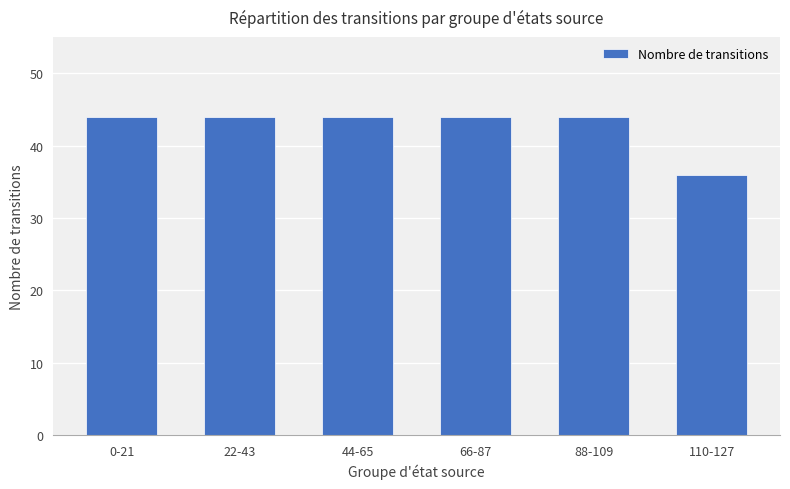

Reading left to right, what are all the values shown in this chart?

44	44	44	44	44	36